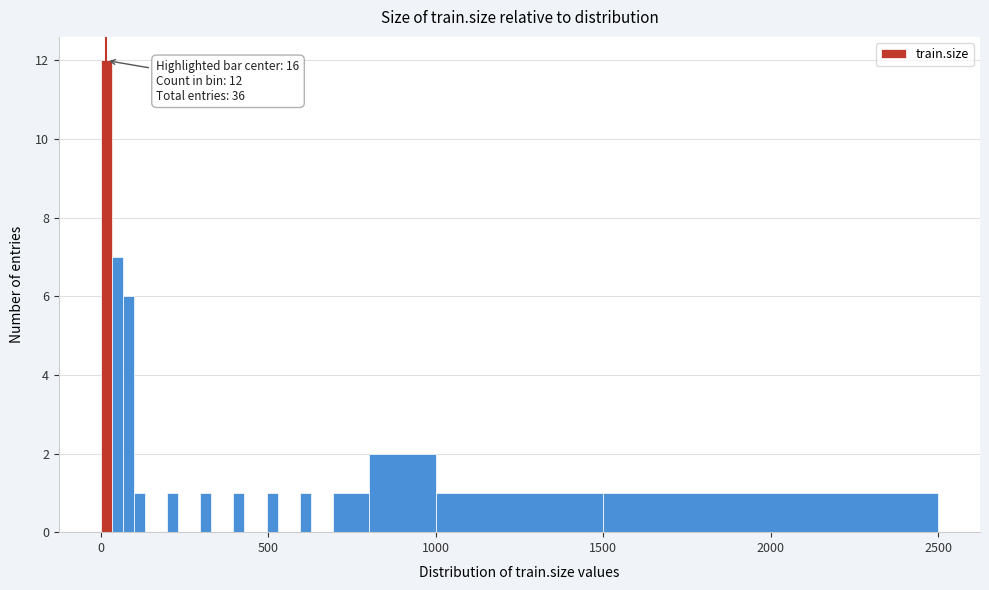

Read against the x-axis, roughly where is the centre of the tallest bar?

0